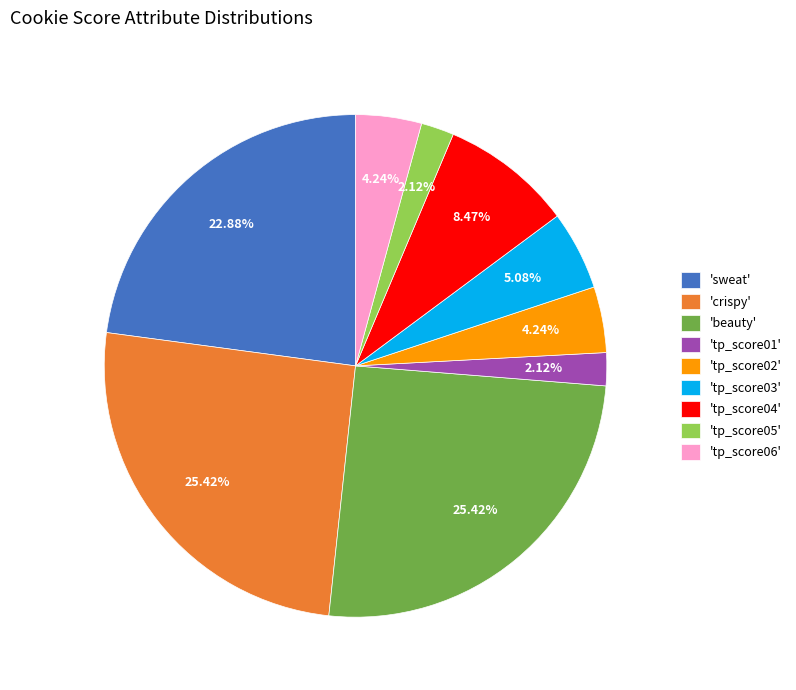

What is the ratio of the value at 'beauty' to the value at 'sweat'?

1.1